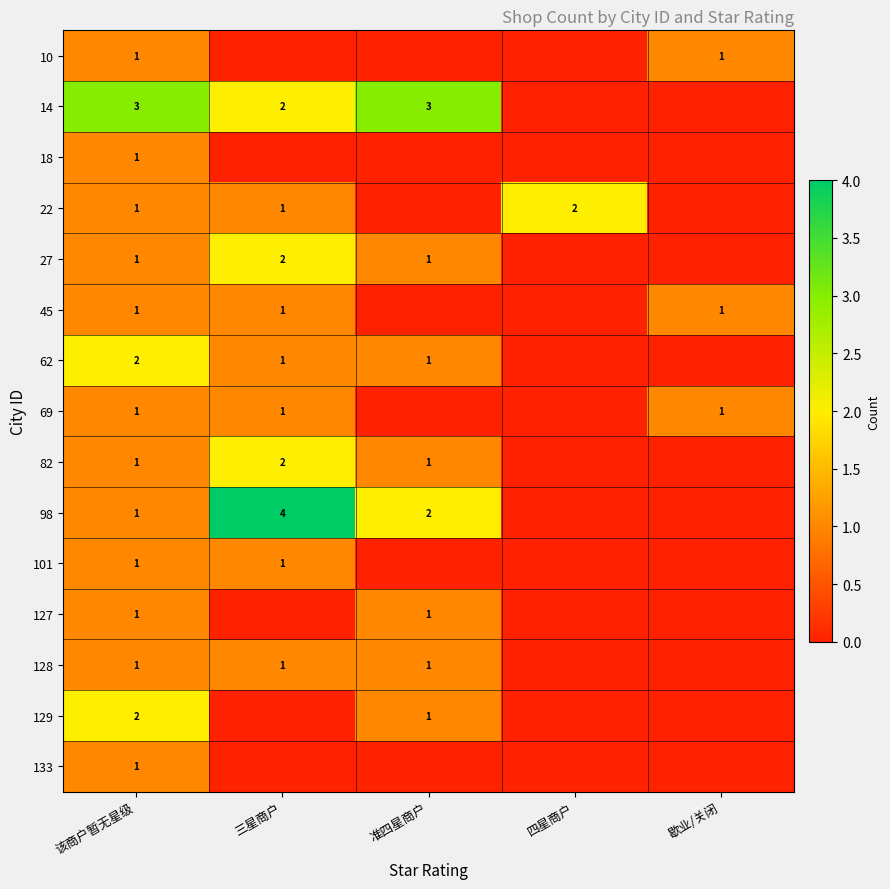

Is the value of 133 at 该商户暂无星级 greater than the value of 82 at 三星商户?

No